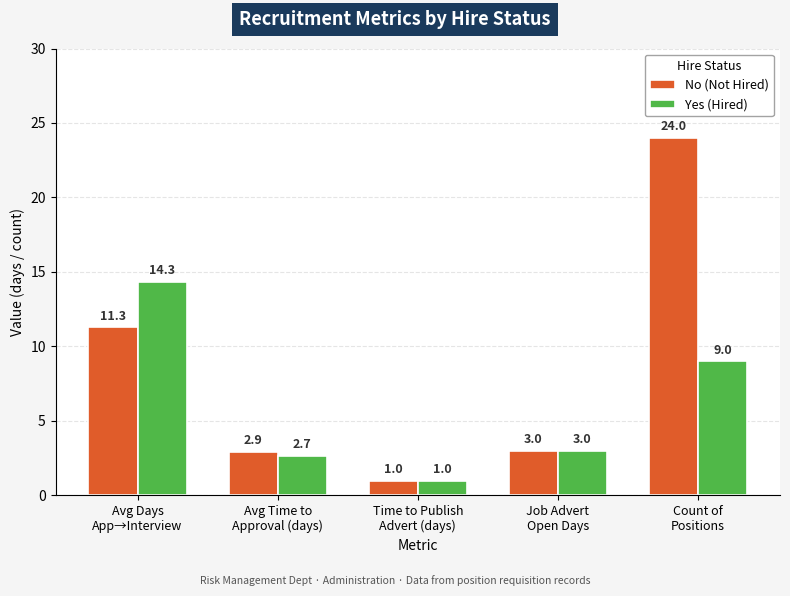

Reading left to right, what are all the values shown in this chart?

No (Not Hired): 11.3	2.9	1.0	3.0	24.0
Yes (Hired): 14.3	2.7	1.0	3.0	9.0